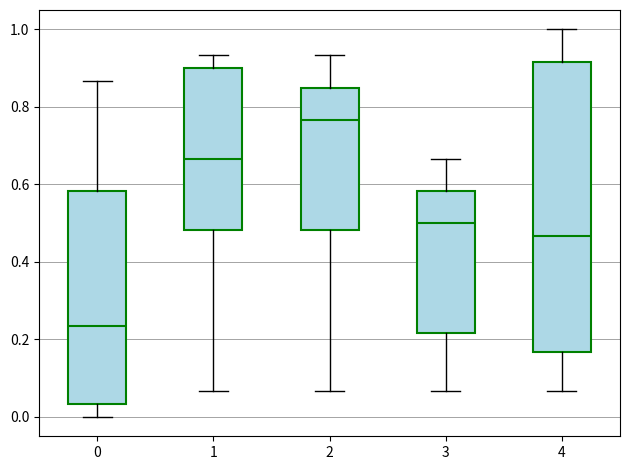

Which box has the lowest median line?

0